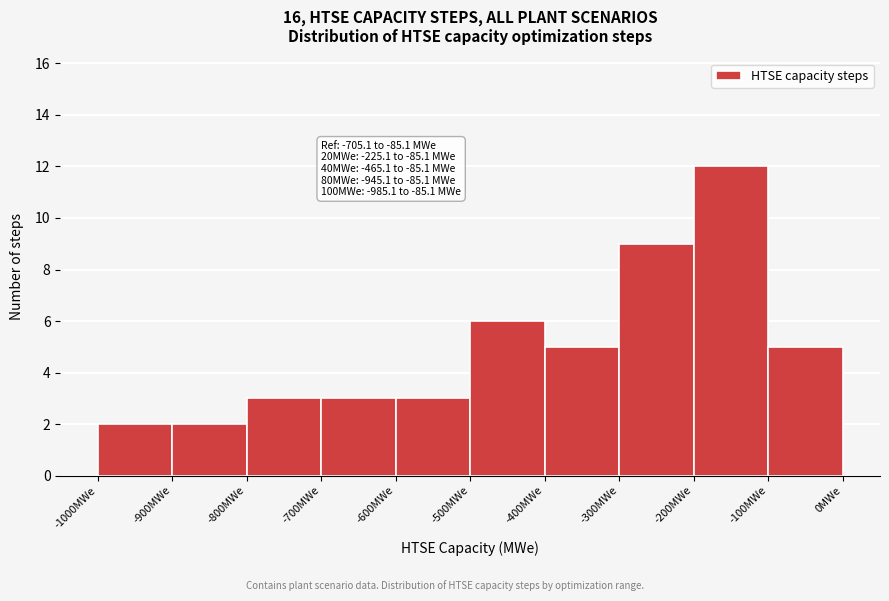

Which range on the x-axis has the tallest bar?

-200 to -100